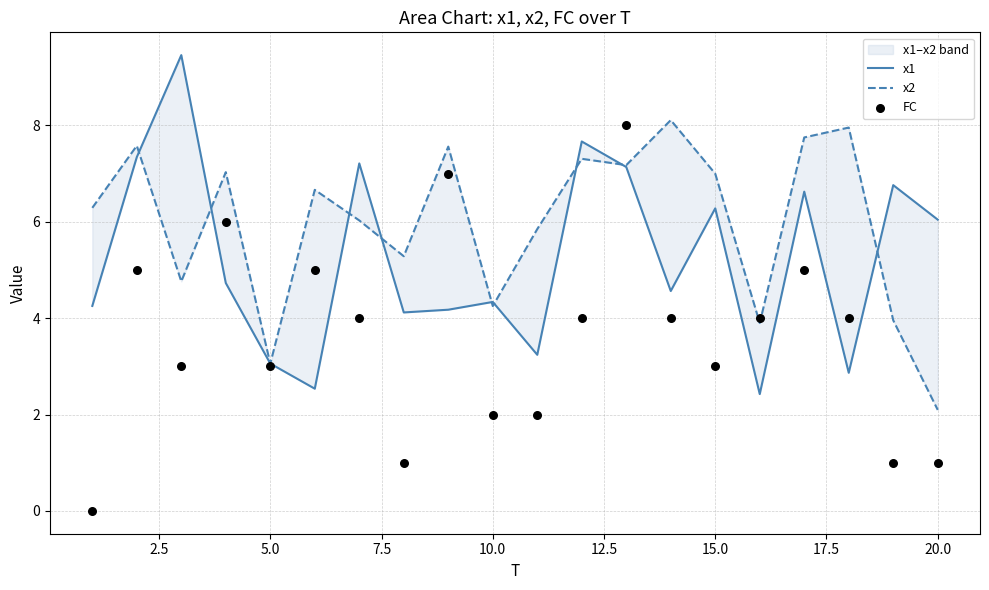

What are all the series names shown in the legend?

x1, x2, FC